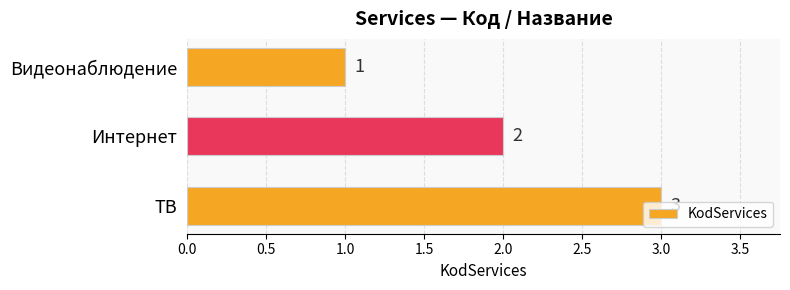

Where is the data nearest to the value 2?

Интернет